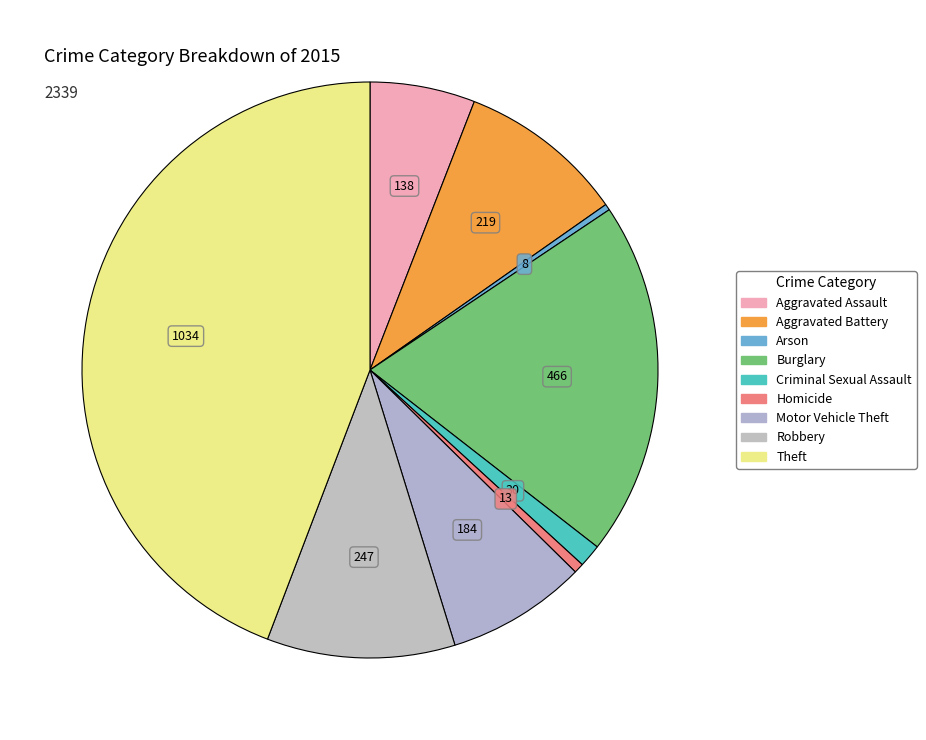

Count the number of slices in the pie.

9